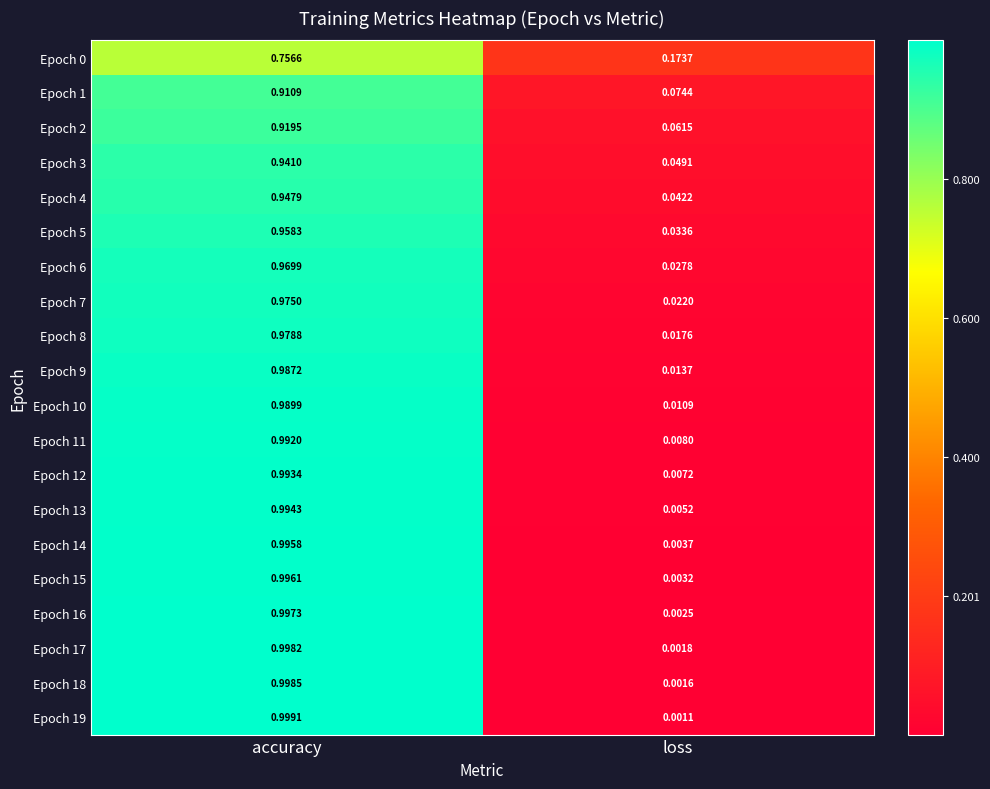

At which label is Epoch 18 closest to 0?

loss